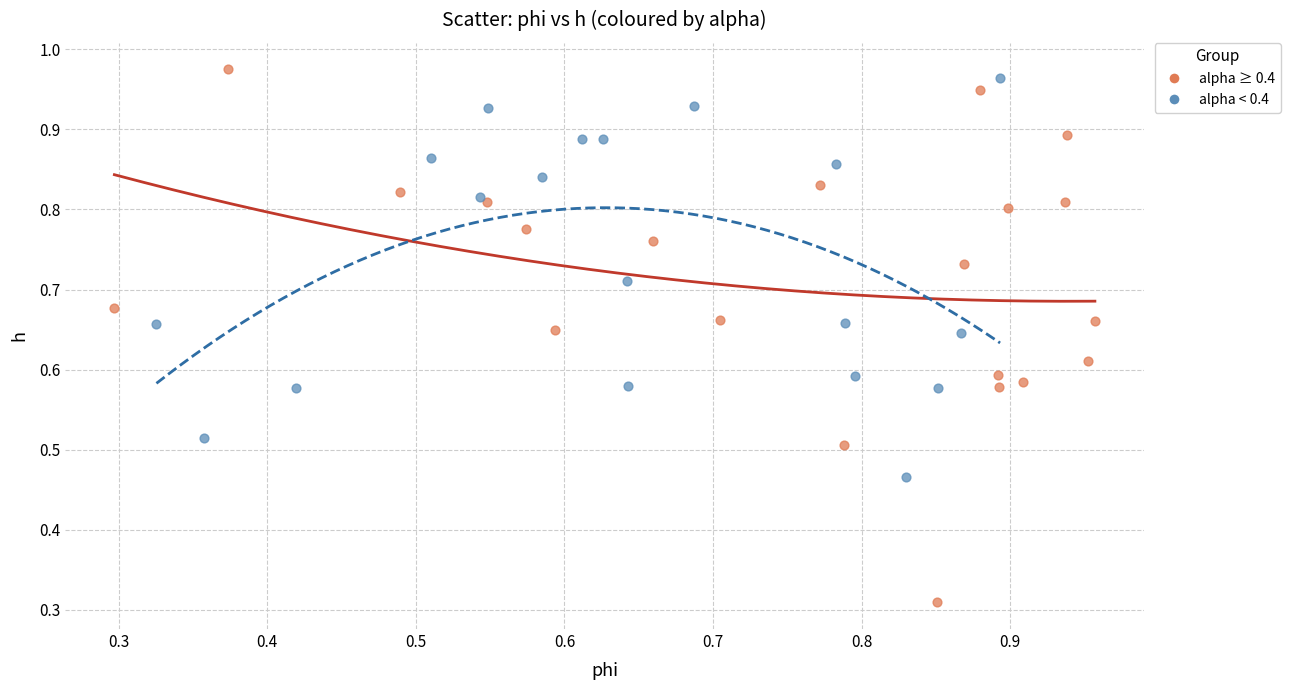

Which series has the largest Y range (max minus min)?

alpha ≥ 0.4